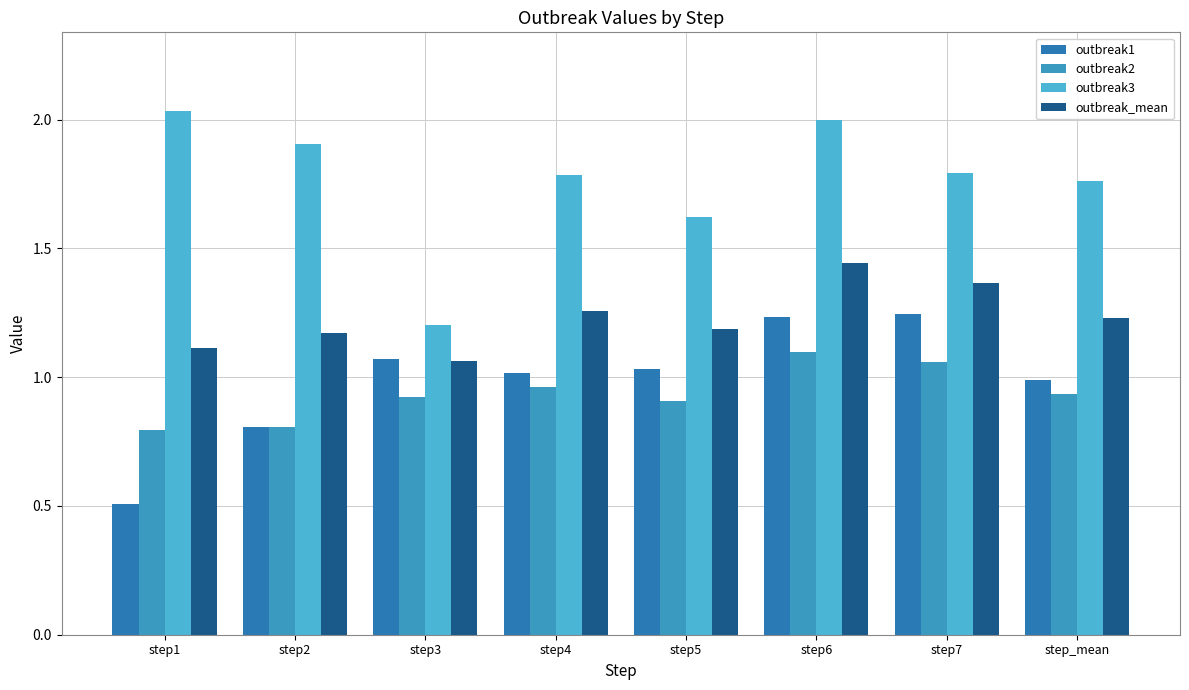

Are the bars horizontal?

No